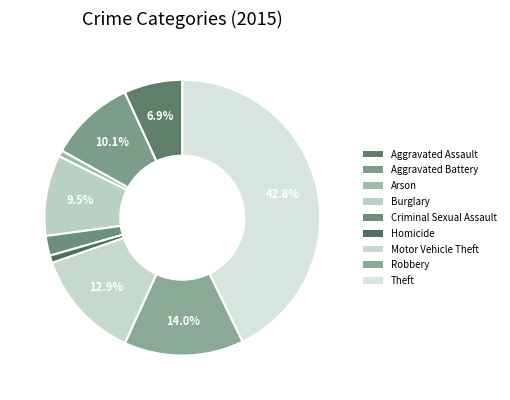

How many slices are in this pie chart?

9